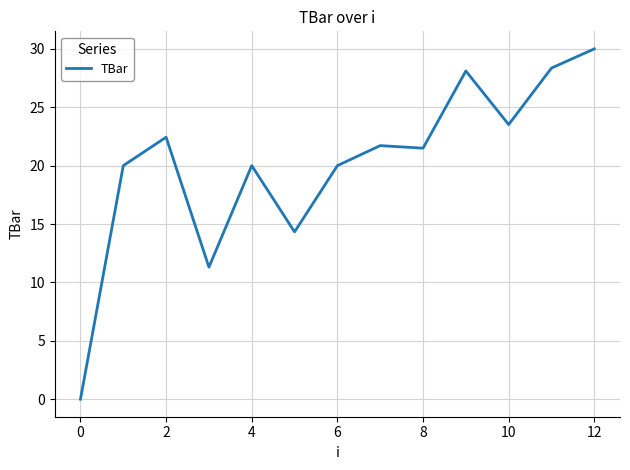

What is the greatest value displayed?

30.0